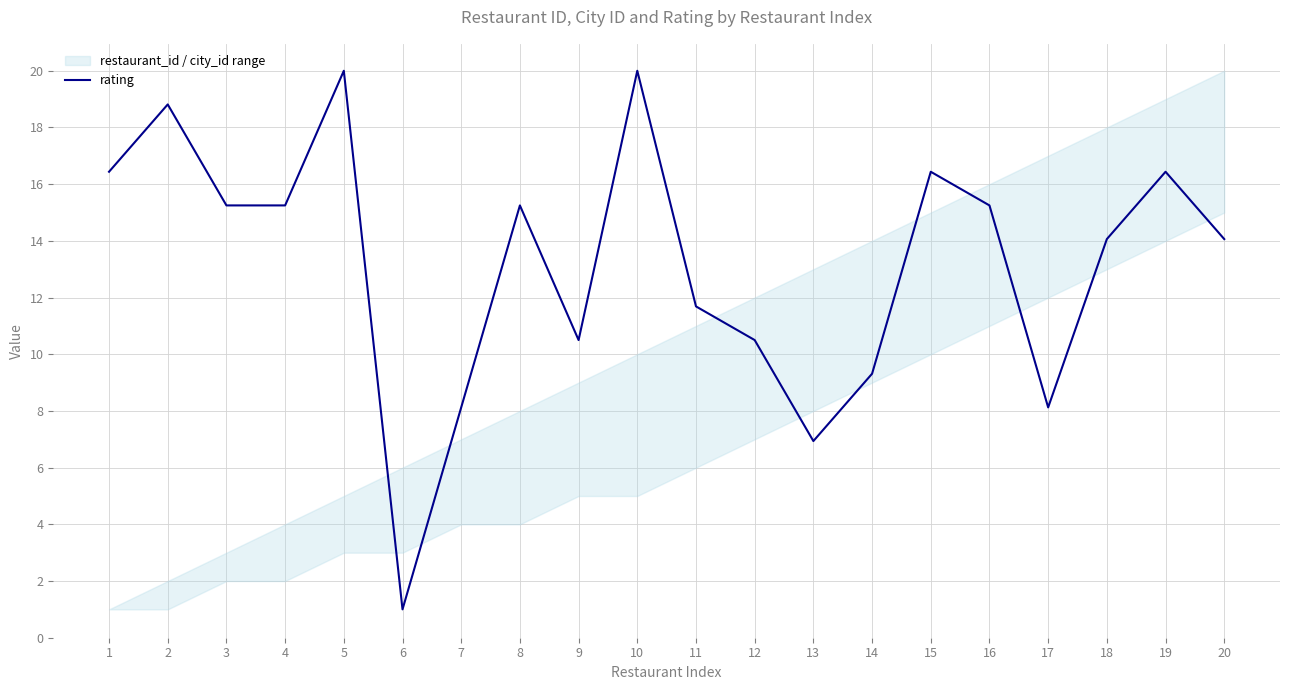

Which has a higher value, 20 or 17?

20